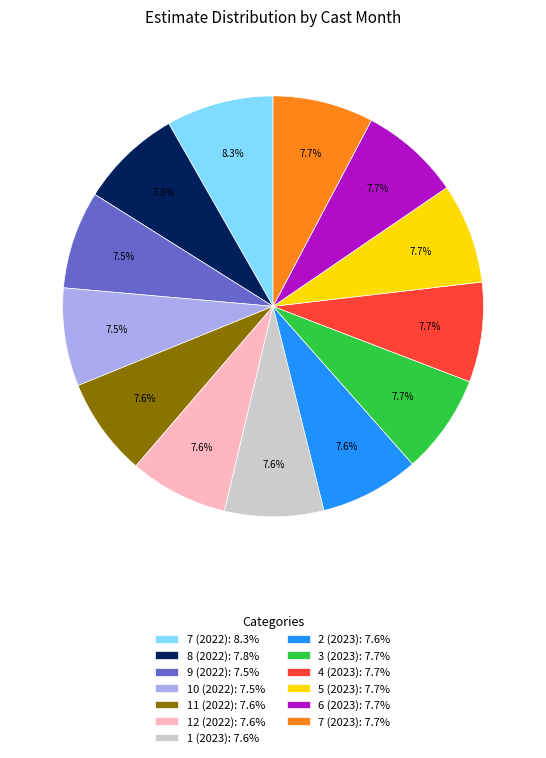

What percentage is the 3 (2023) slice, to the nearest percent?

8%